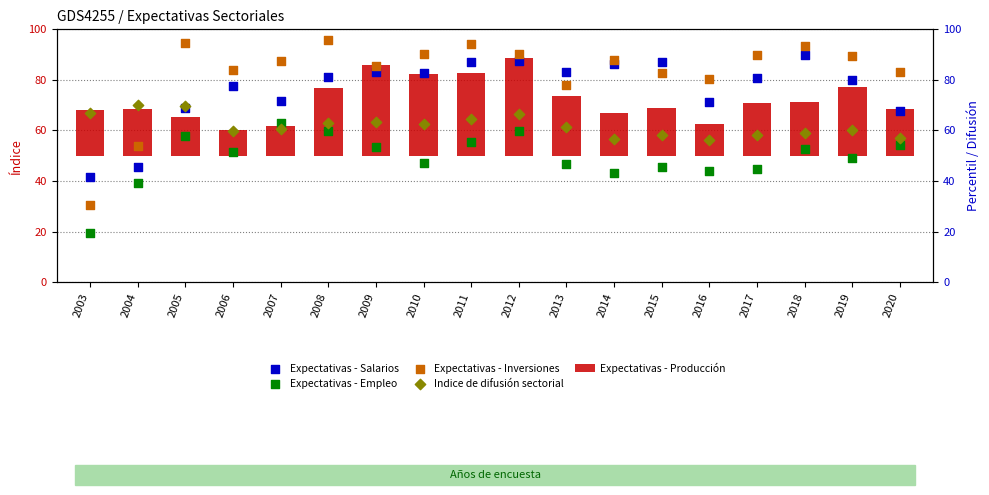

At how many categories does at least one series exceed 57?

18